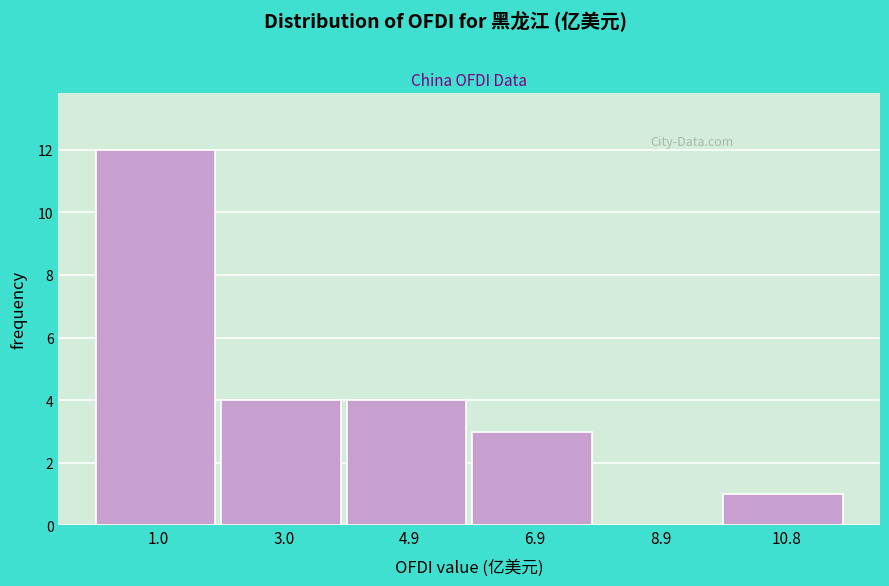

Over which range of the x-axis is the bar tallest?

0.0 to 2.0